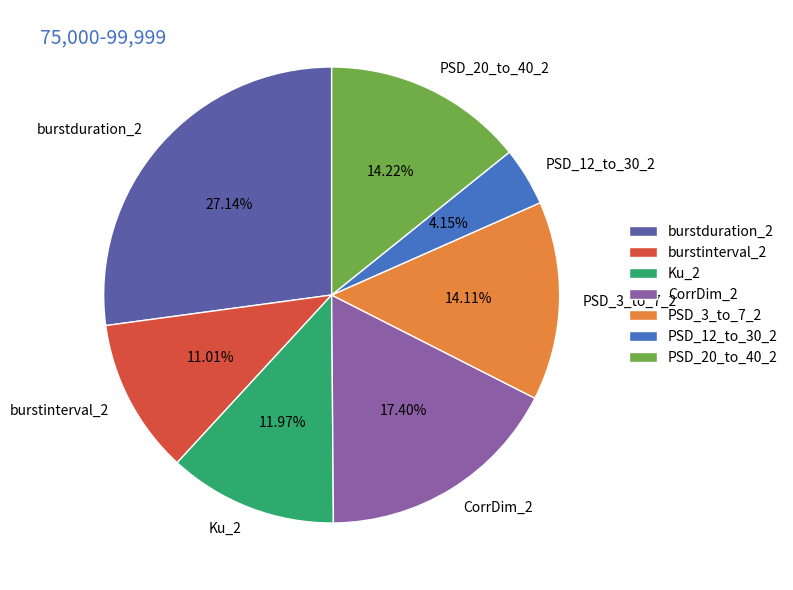

How many segments does this pie chart have?

7